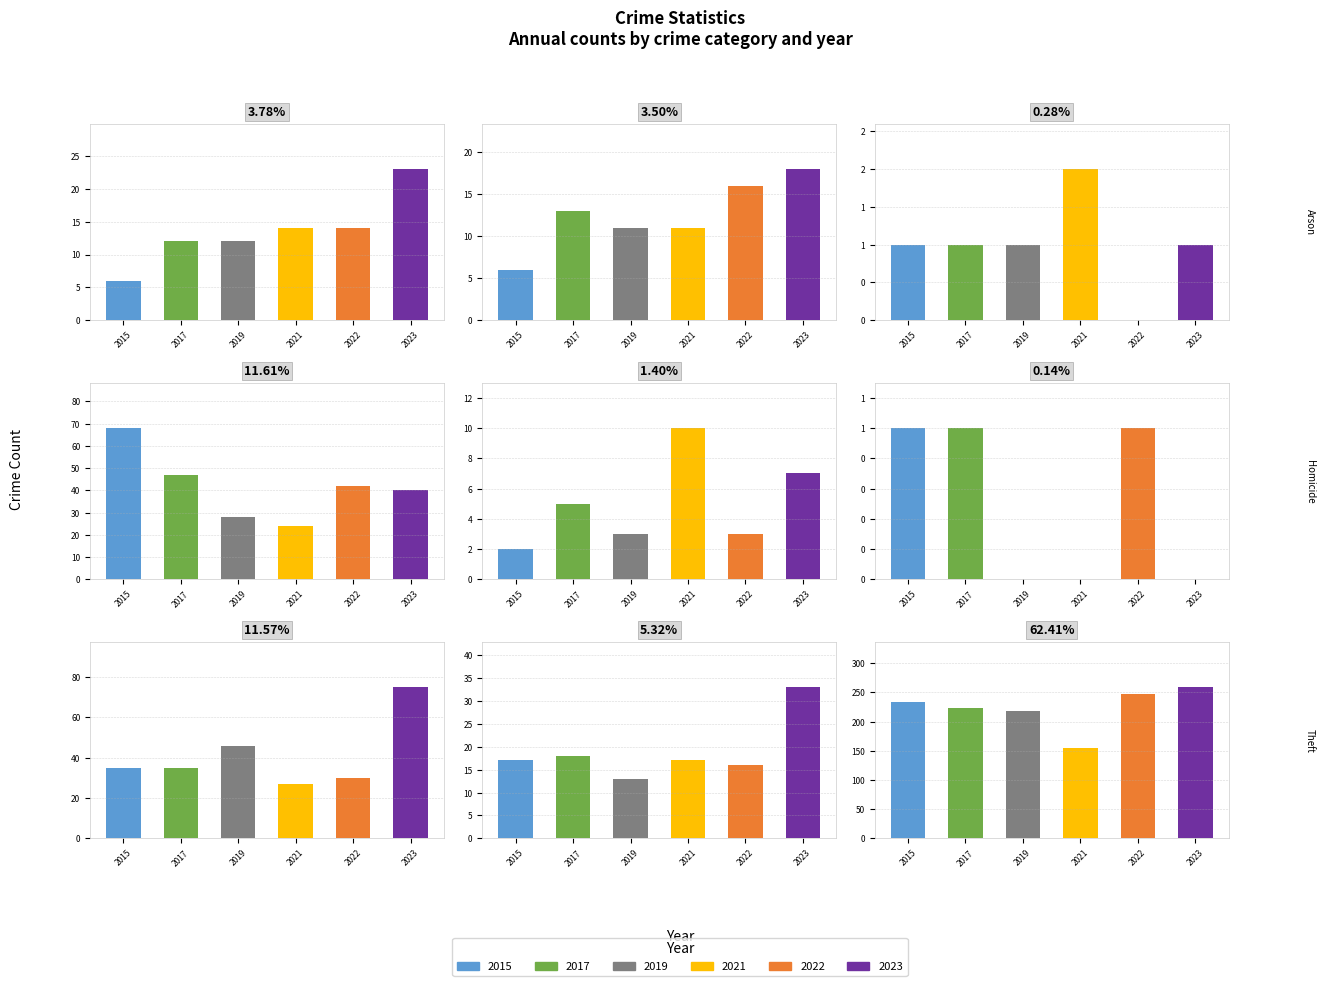

How many series are shown in this chart?

6